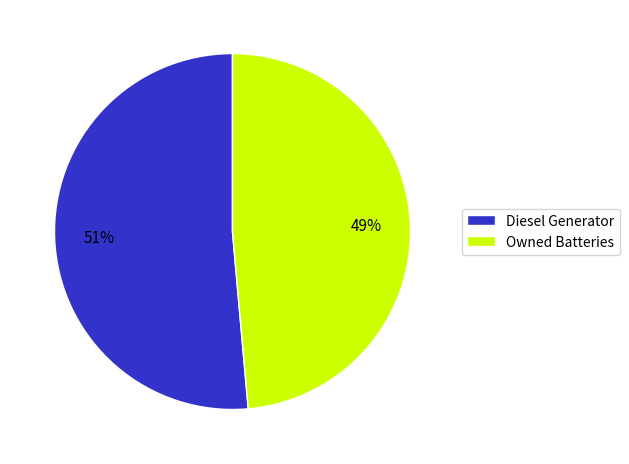

Combined, do Owned Batteries and Diesel Generator account for over 50%?

Yes